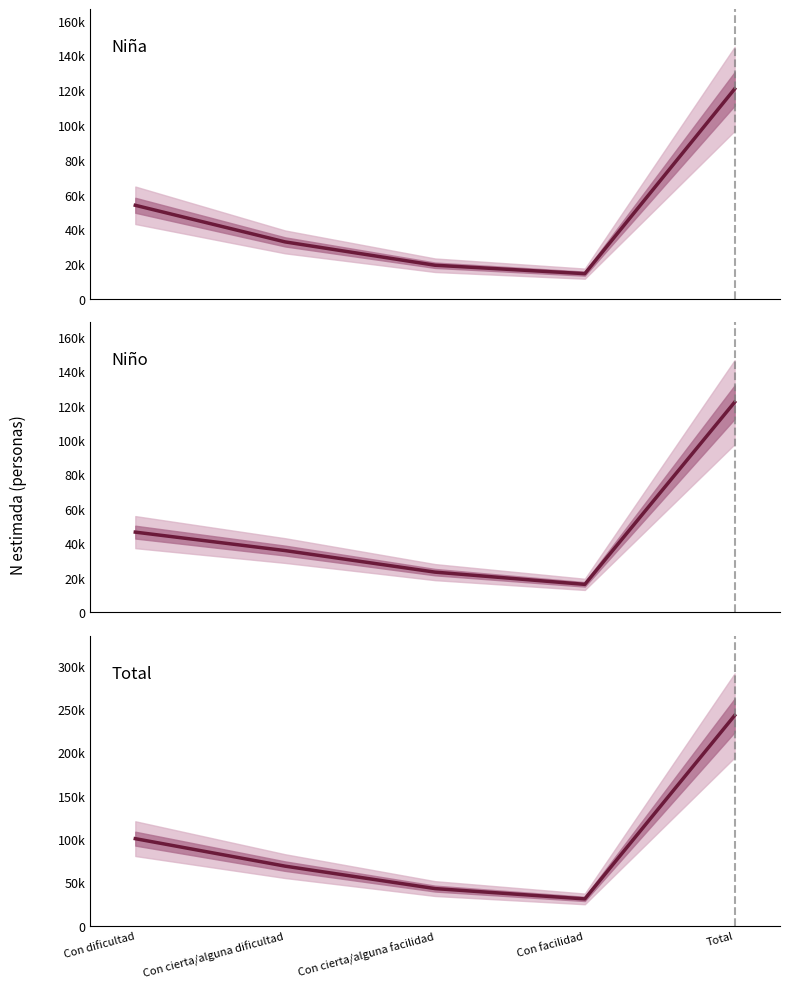

What is the greatest value displayed?

242751